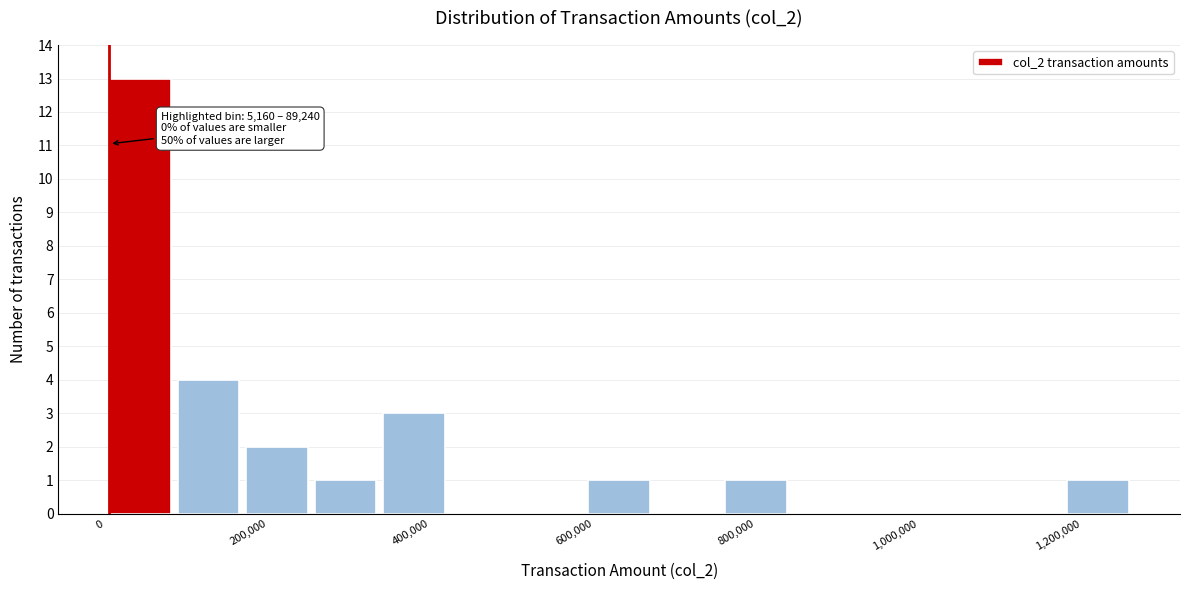

Over which range of the x-axis is the bar tallest?

0 to 80000